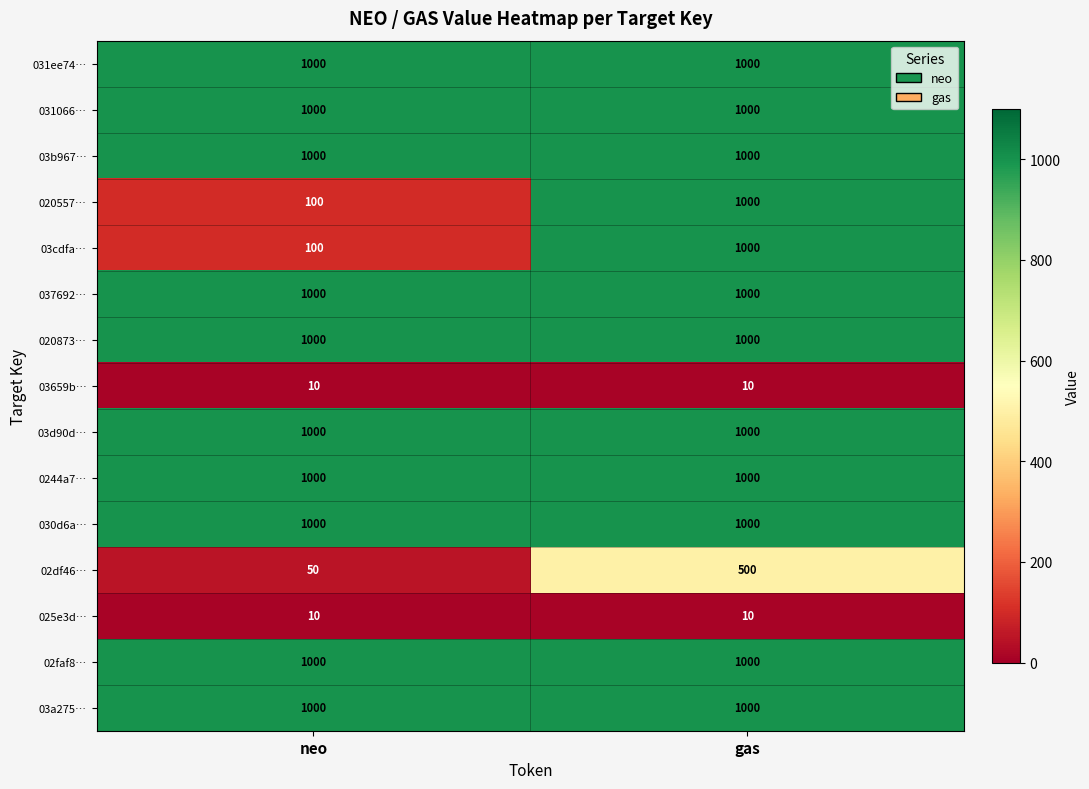

At which category is the sum across all series the highest?

gas